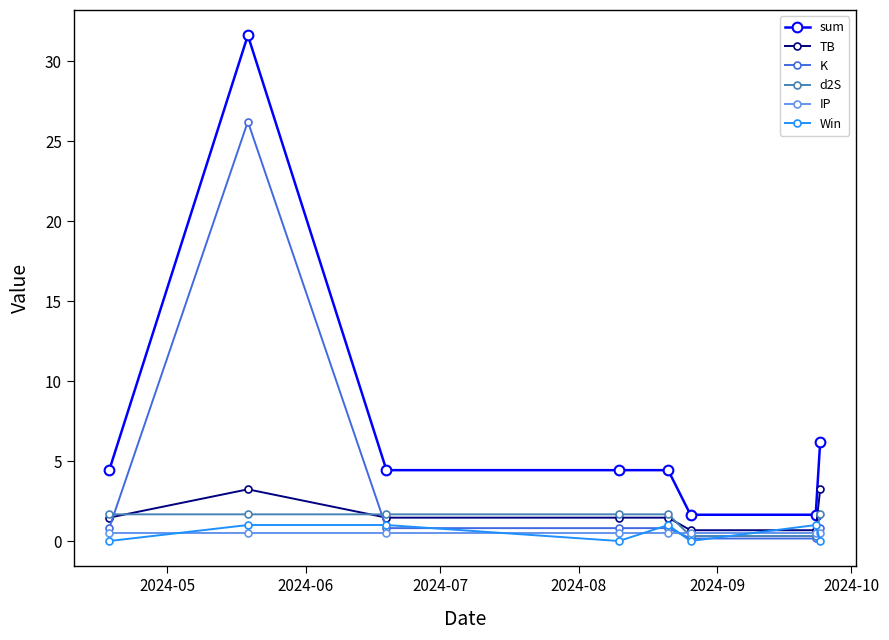

What are all the series names shown in the legend?

sum, TB, K, d2S, IP, Win